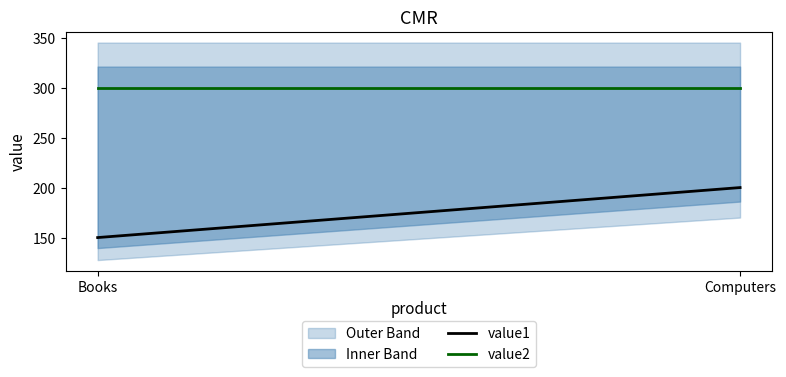

What position from the left is Books?

1